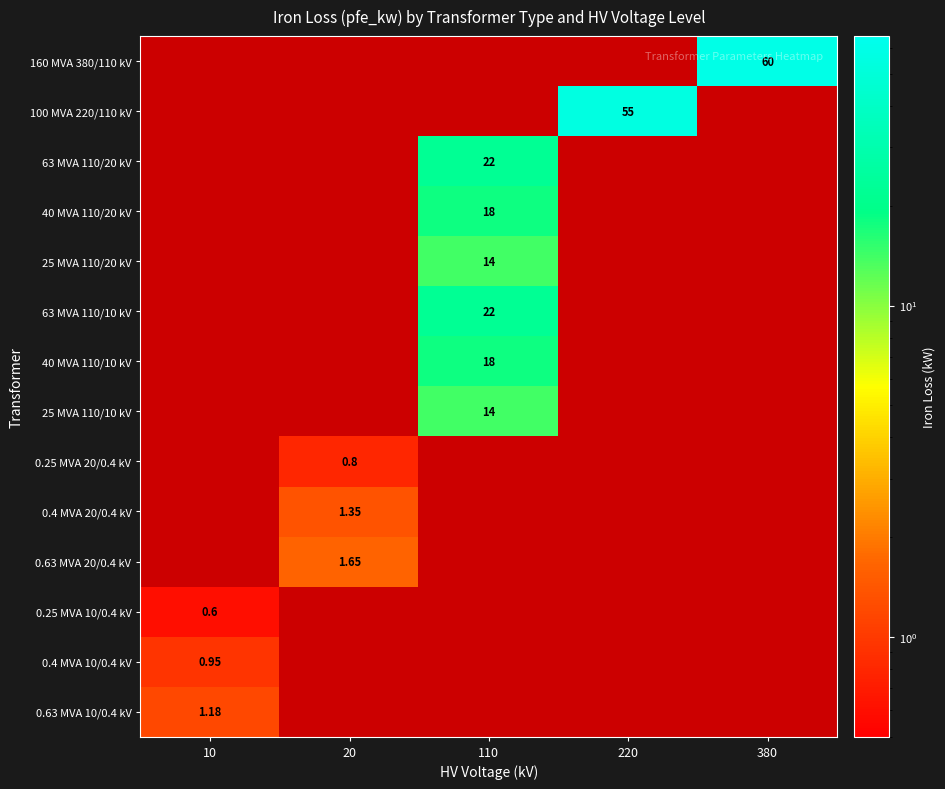

Is the value of 25 MVA 110/20 kV at 20 greater than the value of 0.25 MVA 10/0.4 kV at 380?

No